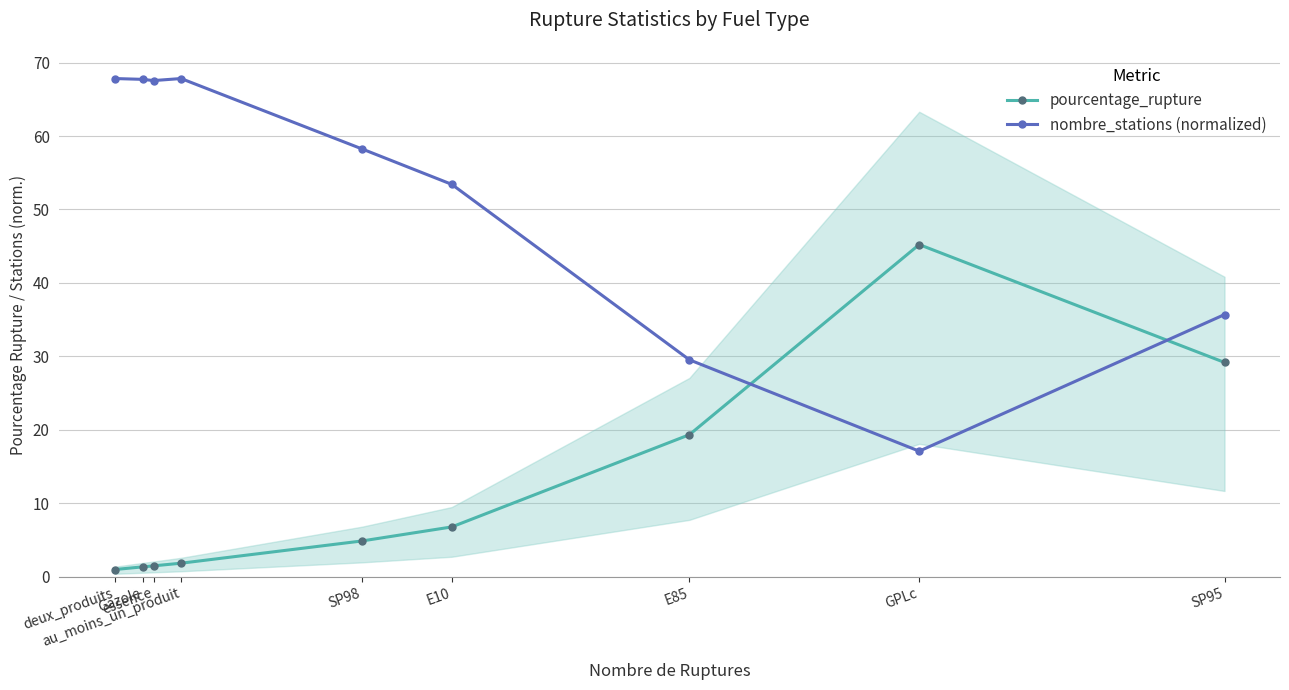

List the series in order of their overall mean, lowest first.

pourcentage_rupture, nombre_stations (normalized)